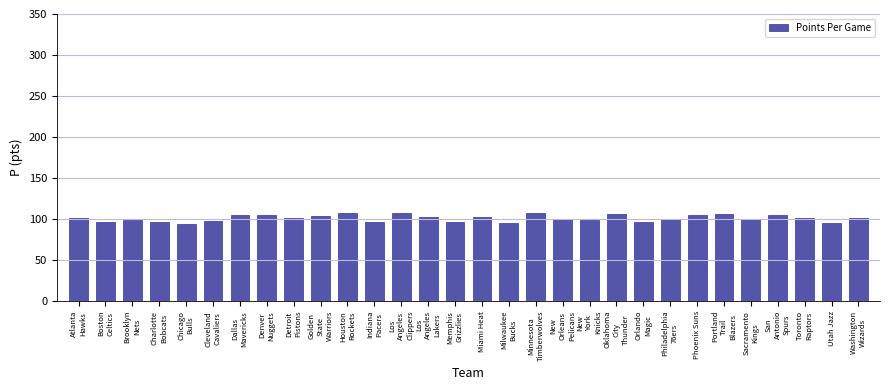

What is the average value?

101.0